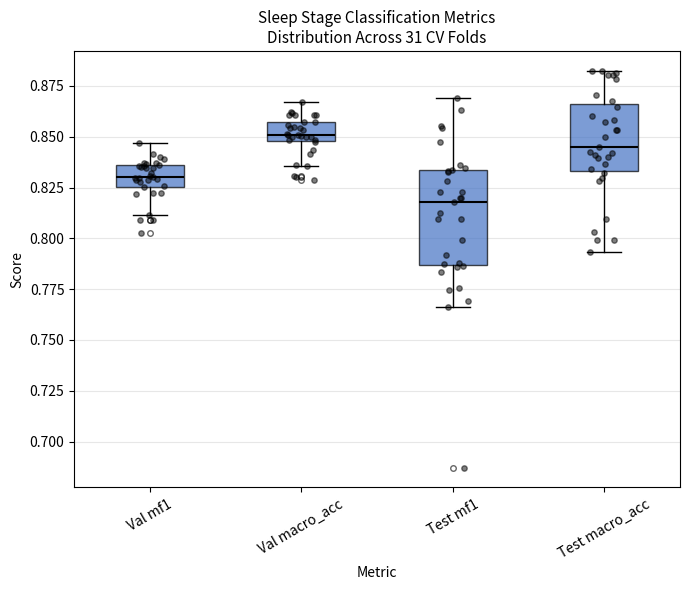

Reading left to right, transcribe this box plot: for each box, give where its median line is, the range the box spans, and where its two whiskers end, as read against the y-axis. The values are not printed on the chart, so give them approximately, as read against the axis.

Val mf1: median 0.830, box 0.825 to 0.835, whiskers 0.810 to 0.845
Val macro_acc: median 0.850 (just above the box's lower edge), box 0.850 to 0.855, whiskers 0.835 to 0.865
Test mf1: median 0.820, box 0.785 to 0.835, whiskers 0.765 to 0.870
Test macro_acc: median 0.845, box 0.835 to 0.865, whiskers 0.795 to 0.880